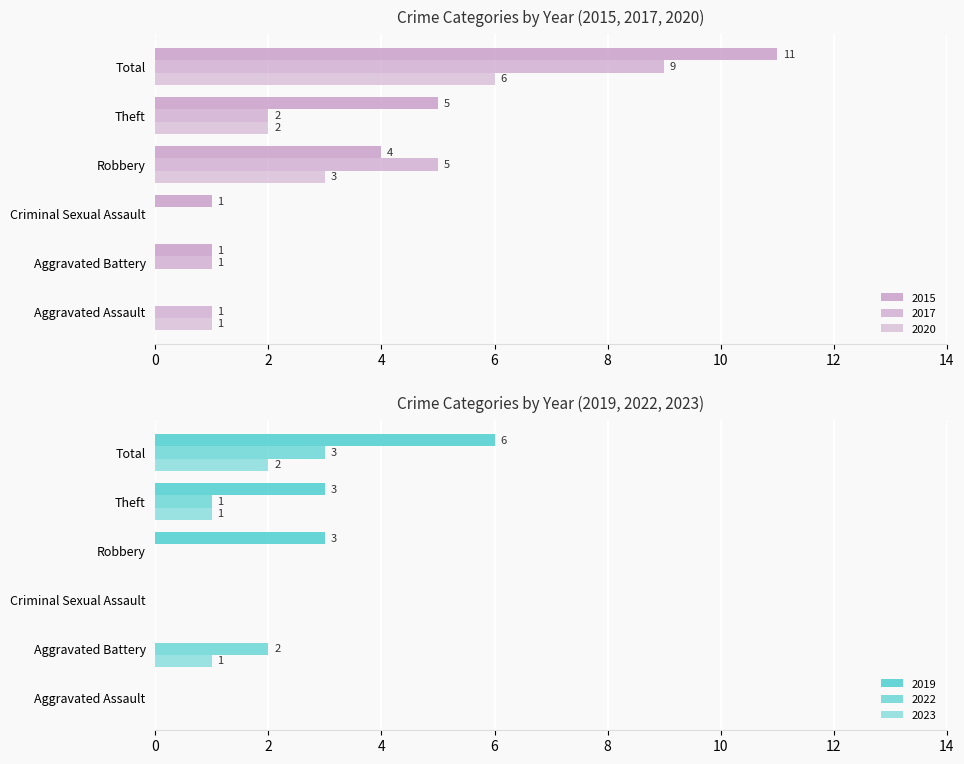

List the labels in order of 2020 value, largest first.

Total, Robbery, Theft, Aggravated Assault, Aggravated Battery, Criminal Sexual Assault